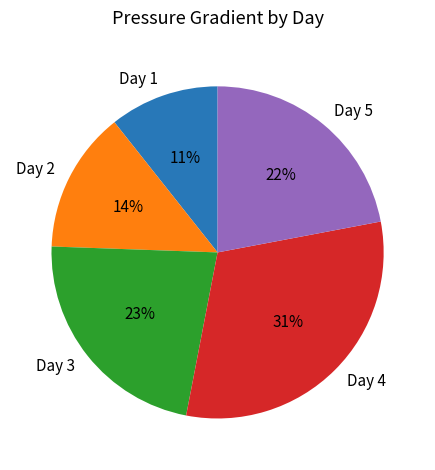

Approximately how many times larger is the value at Day 3 compared to Day 2?

1.6